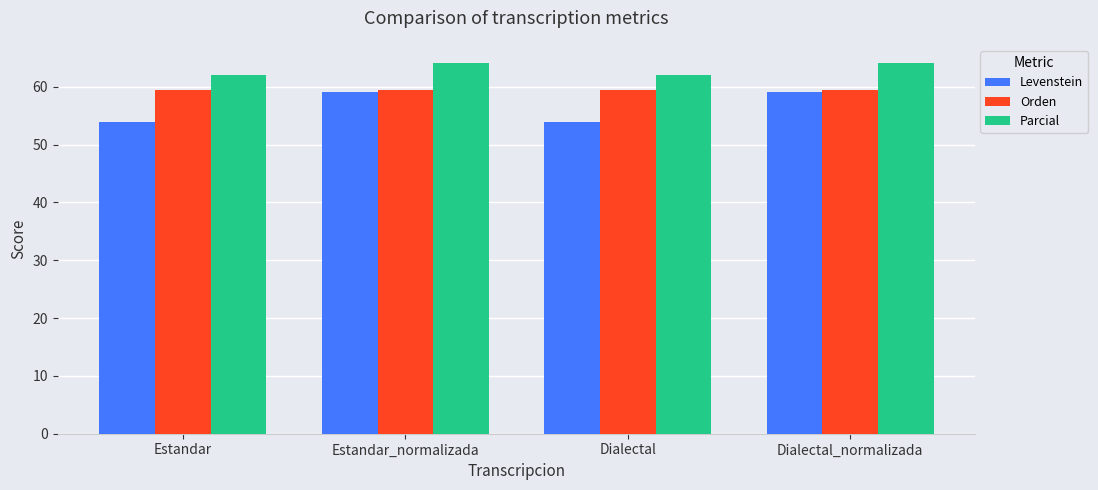

How many groups of bars are there?

4